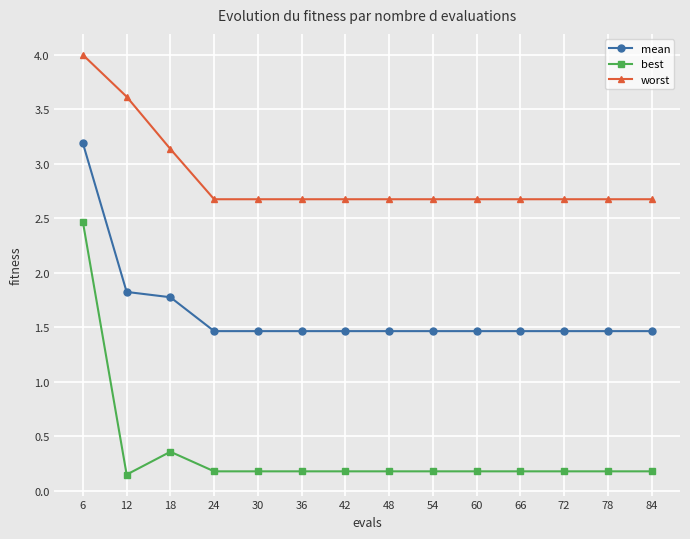

Which series changed the most between 18 and 66?

worst